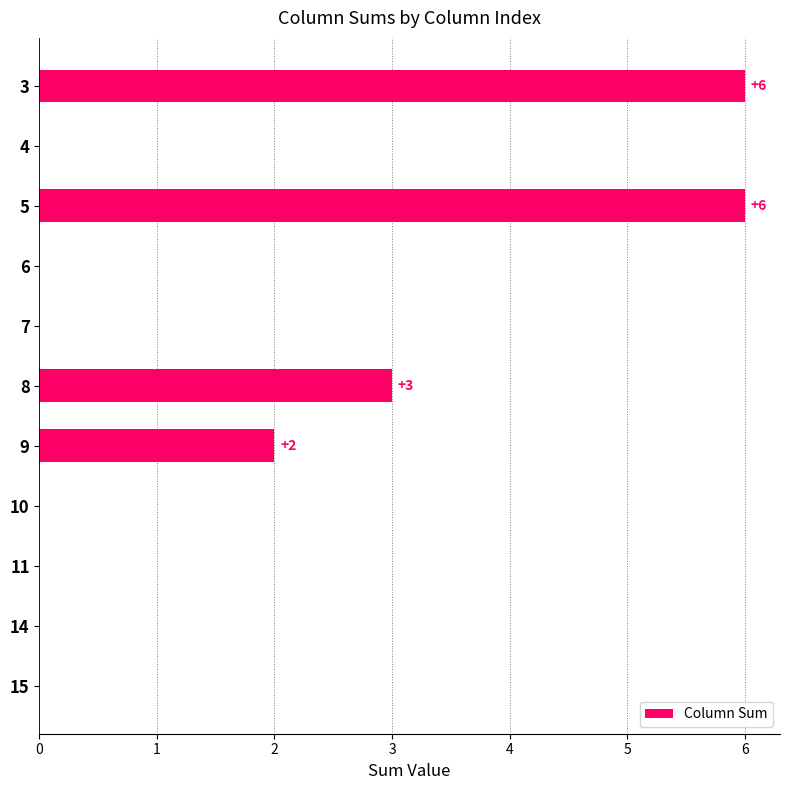

Reading top to bottom, list all the values displayed in this chart.

3=6	4=0	5=6	6=0	7=0	8=3	9=2	10=0	11=0	14=0	15=0